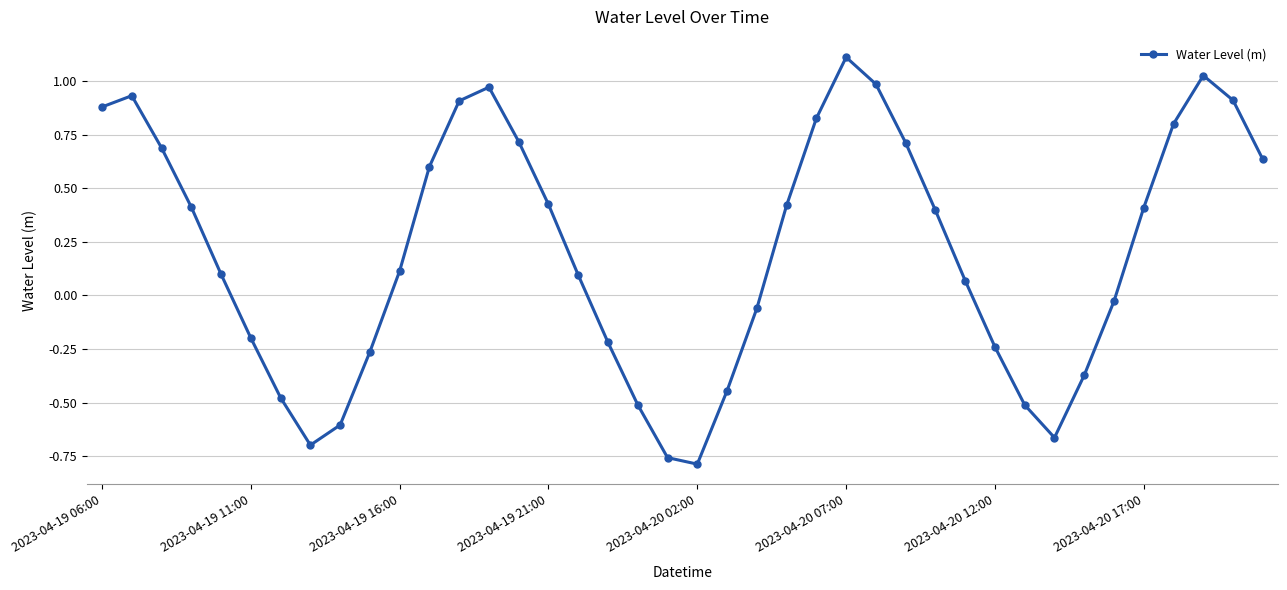

How many values are above zero?

24